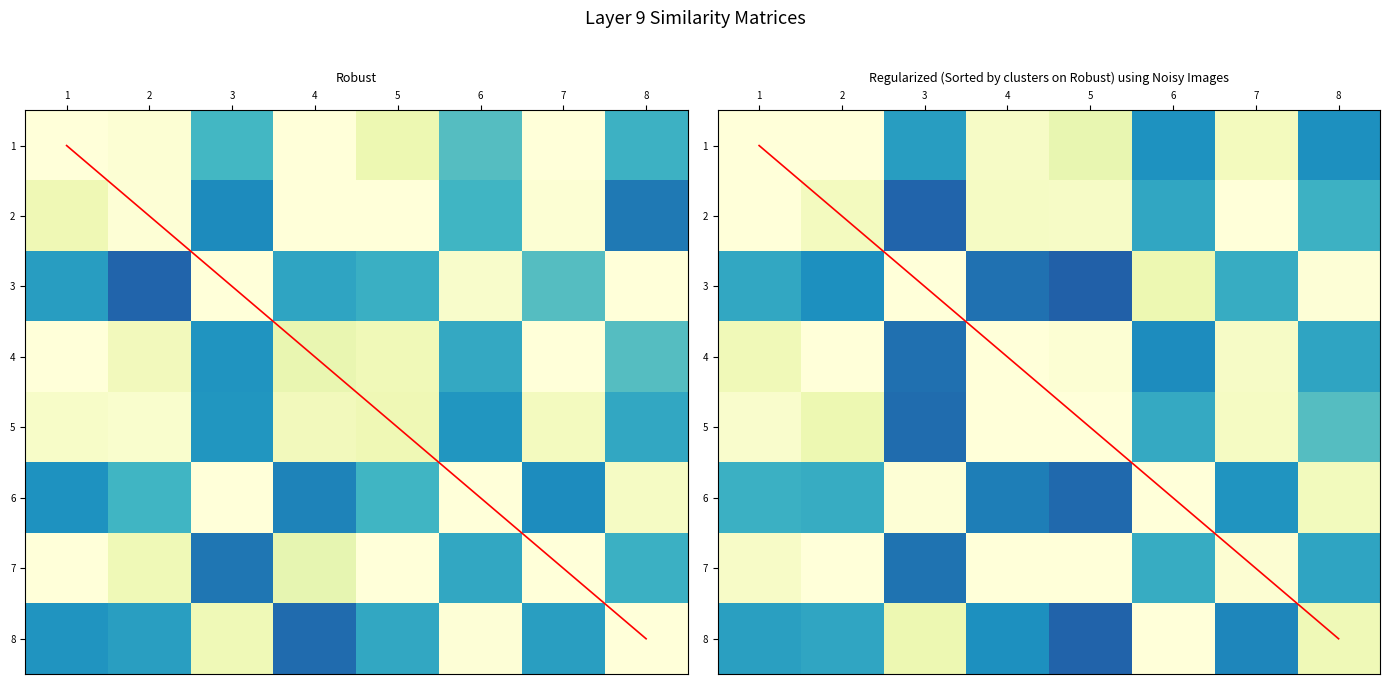

At which label does 6 reach its peak?

6